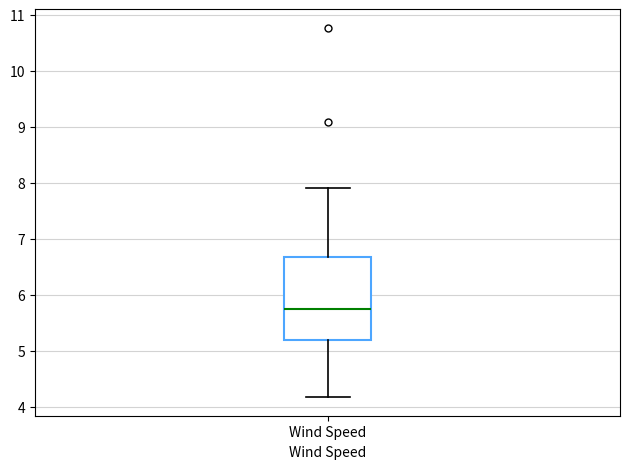

Read this box plot against the y-axis: the position of the median line, the range covered by the box, and the ends of both whiskers. The values are not printed on the chart, so give them approximately, as read against the axis.

median 5.8, box 5.2 to 6.7, whiskers 4.2 to 7.9